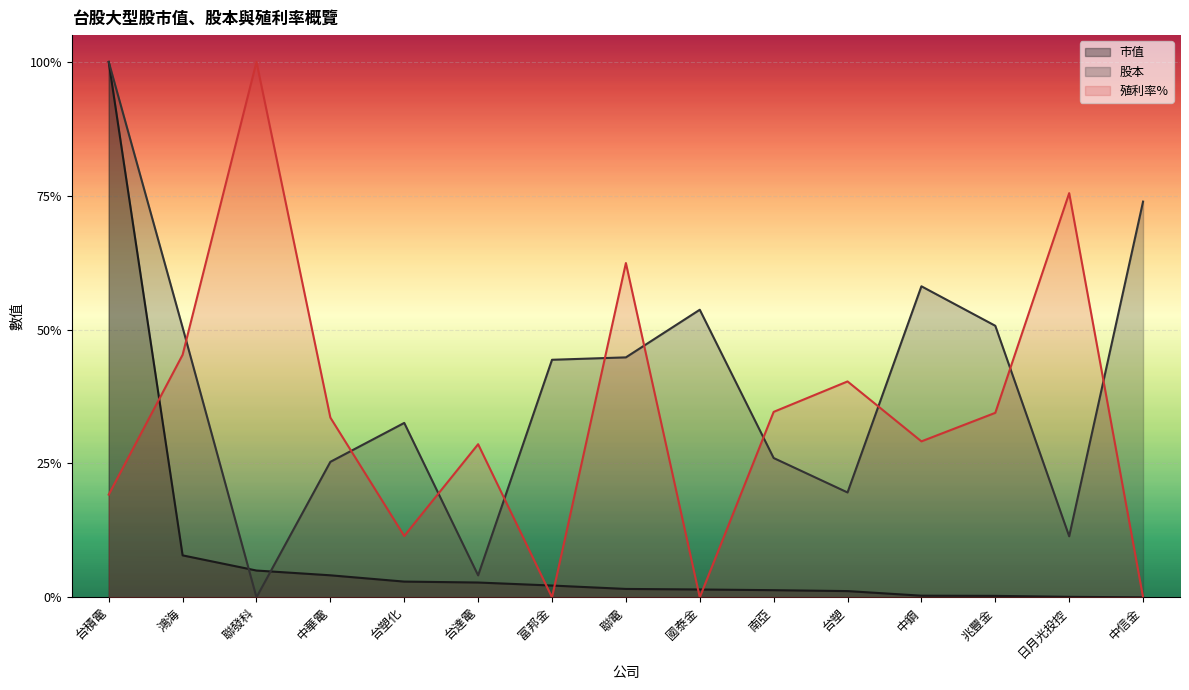

What is the maximum value shown in the chart?

1.0